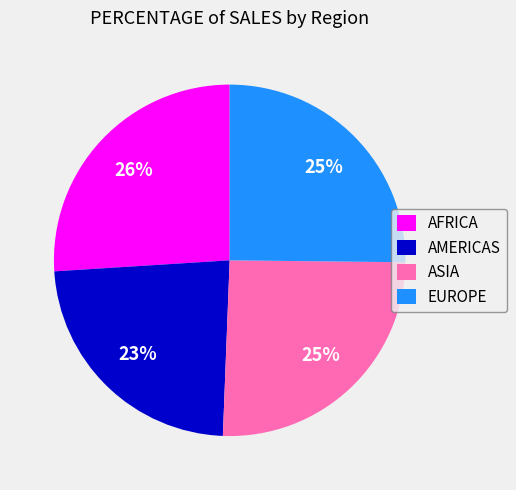

How many segments does this pie chart have?

4